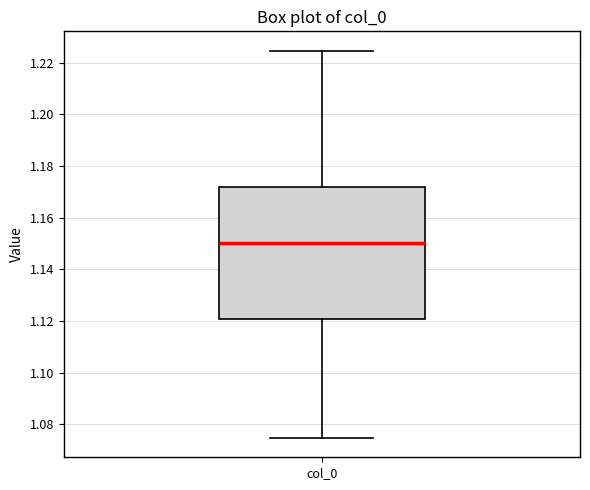

Read this box plot against the y-axis: the position of the median line, the range covered by the box, and the ends of both whiskers. The values are not printed on the chart, so give them approximately, as read against the axis.

median 1.150, box 1.120 to 1.172, whiskers 1.074 to 1.224